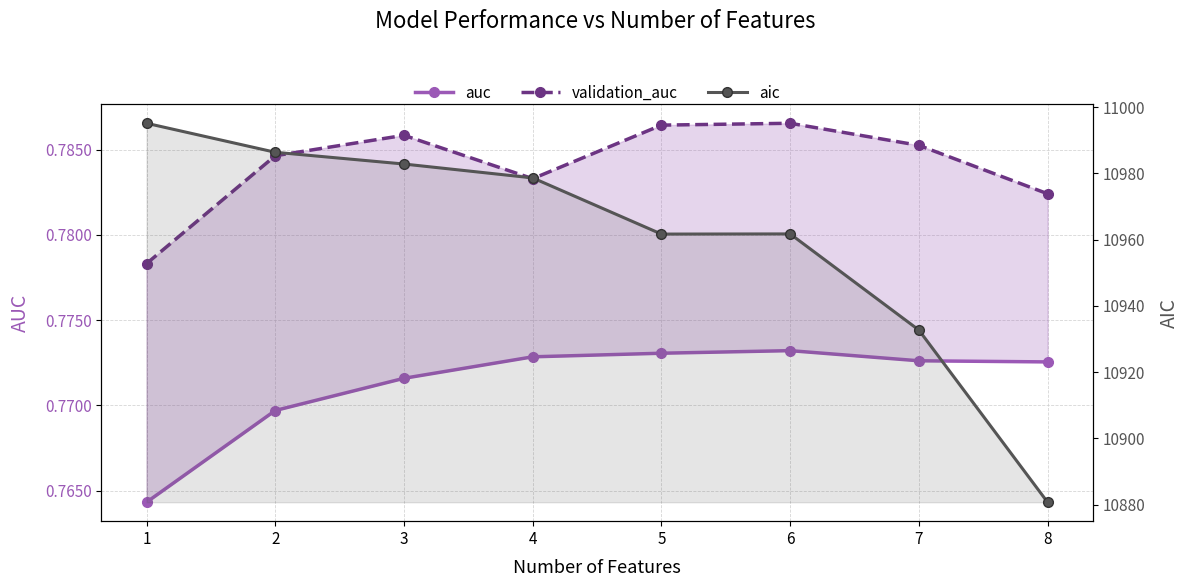

Is the value of validation_auc at 7 greater than the value of auc at 5?

Yes